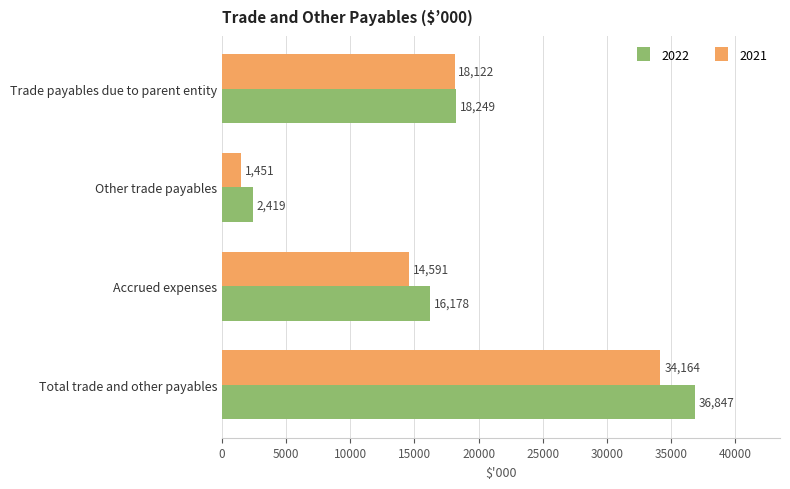

True or false: 2021 has a value of 57995 at Total trade and other payables.

False